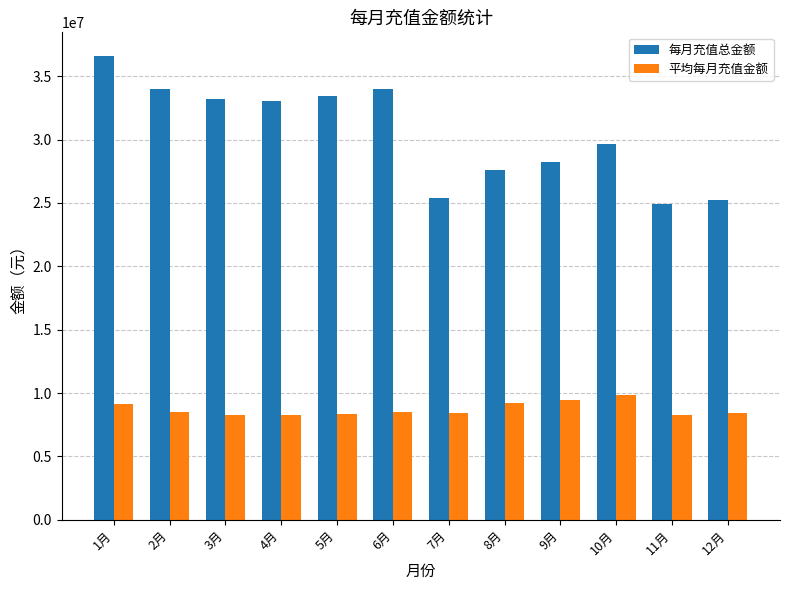

At which label does 平均每月充值金额 first exceed 8493644?

1月